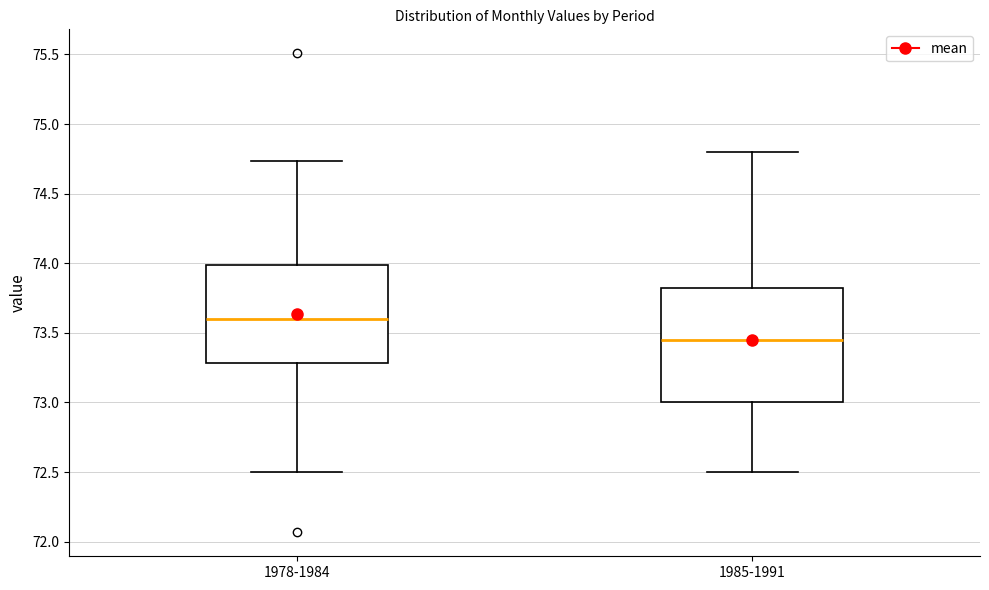

Which box's median line is the lowest?

1985-1991